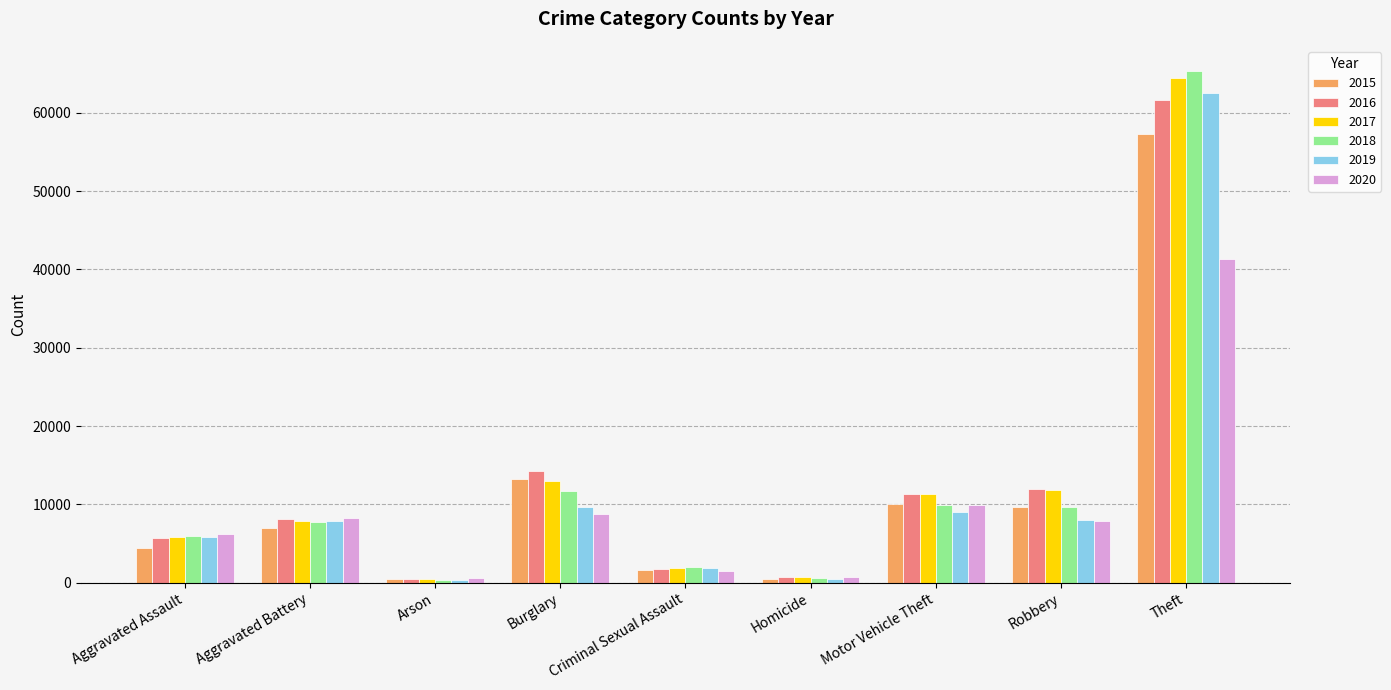

What is the total value across all series at Burglary?

70612